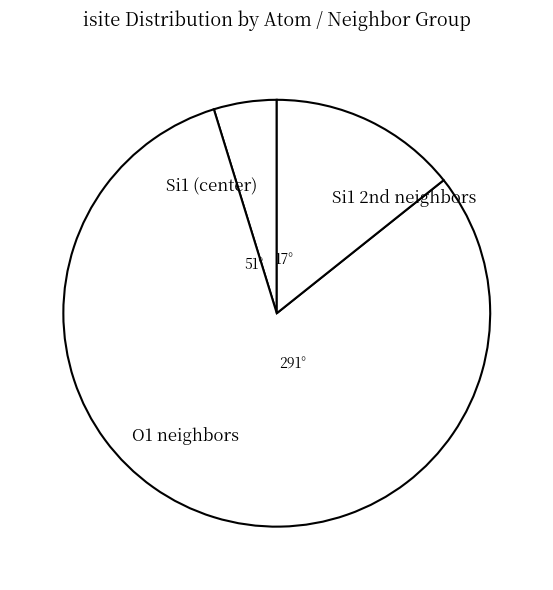

Does any single category account for the majority?

Yes